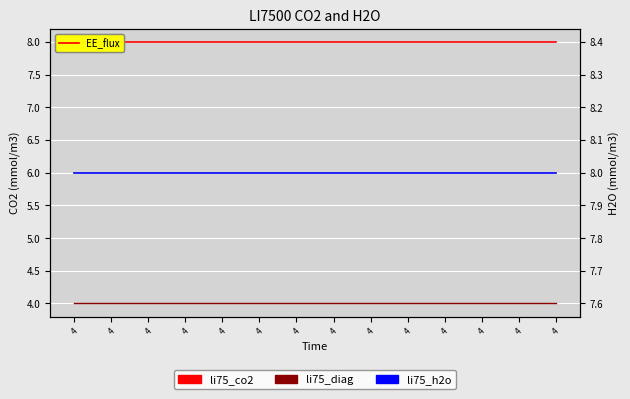

Which series has the largest total across all categories?

li75_co2